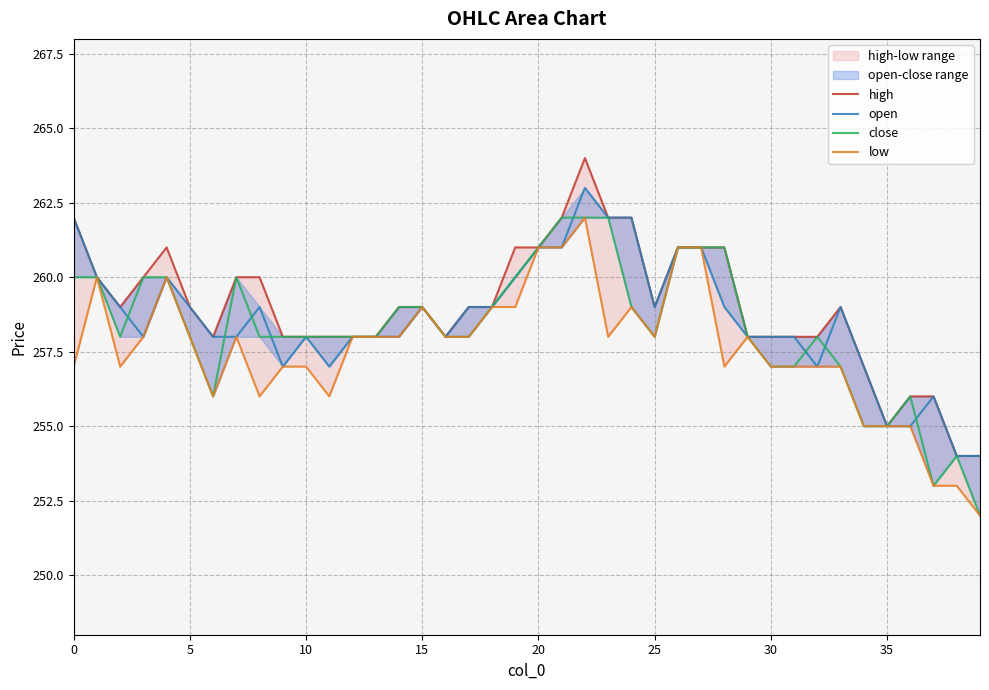

True or false: low has more than 1 interior local peaks.

True